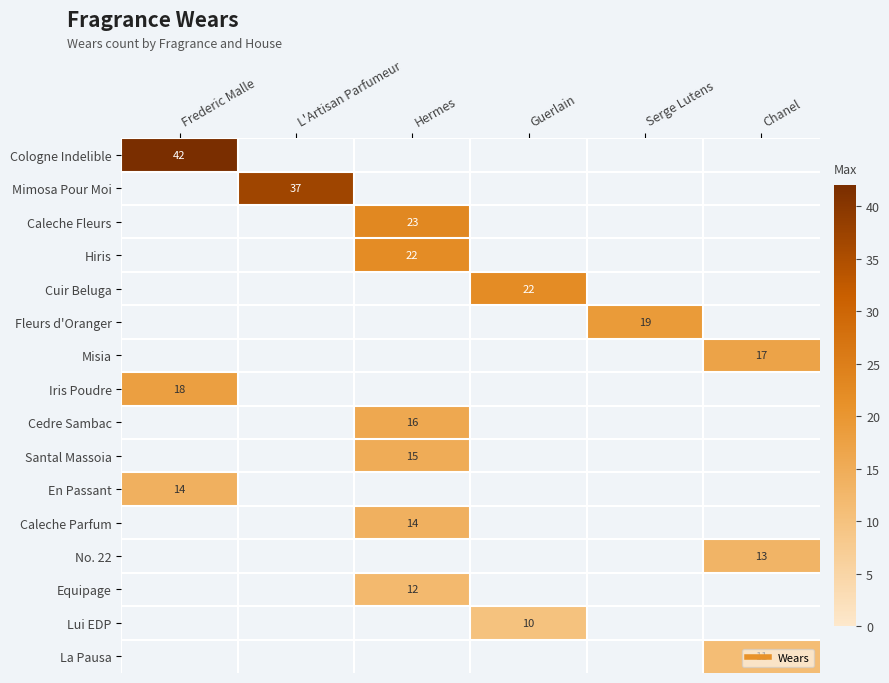

Which series has the largest total across all categories?

Cologne Indelible